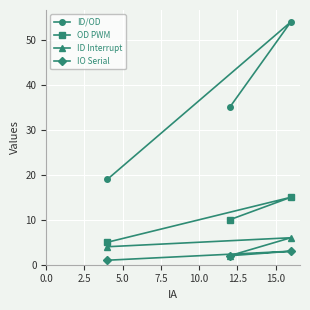

Which series has the widest spread of values?

ID/OD